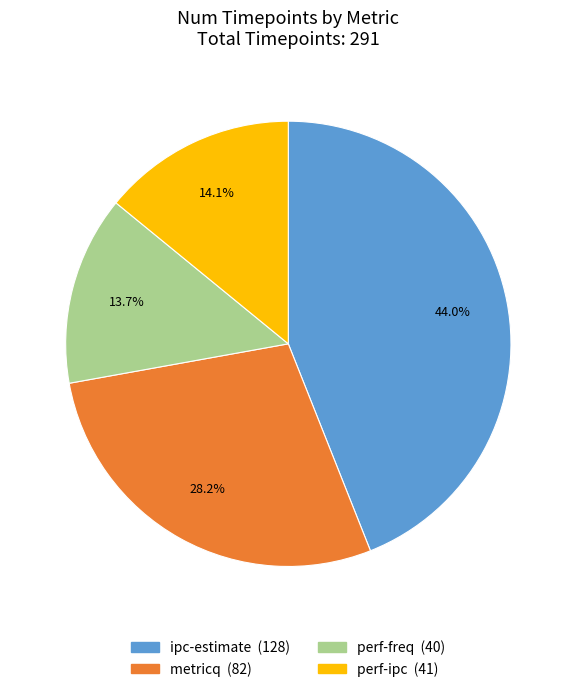

Is it true that perf-ipc is 27% of the pie?

False